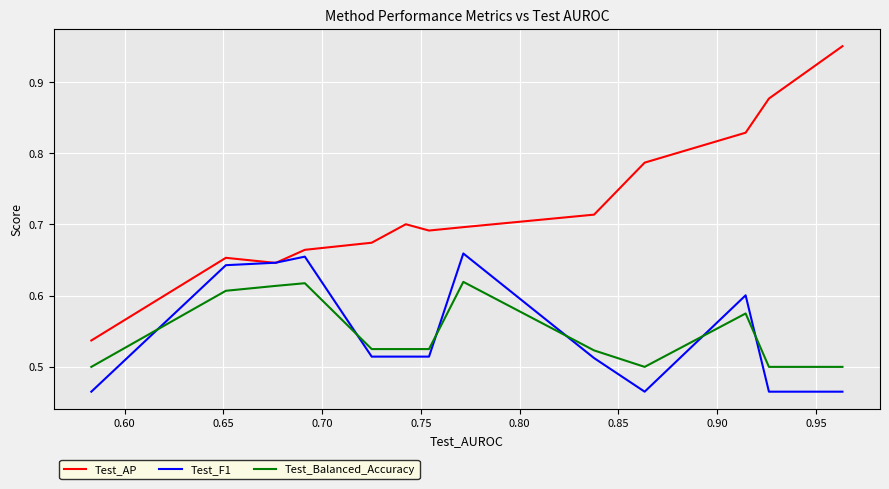

Which series has the largest total across all categories?

Test_AP